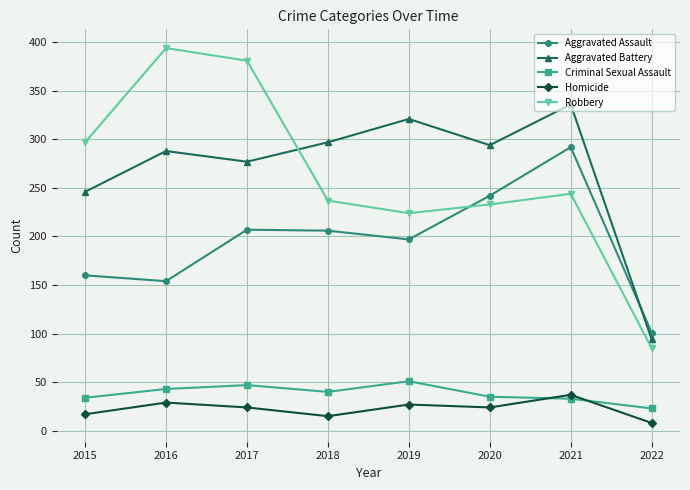

In Criminal Sexual Assault, how many points are higher than both neighbors (excluding endpoints)?

2